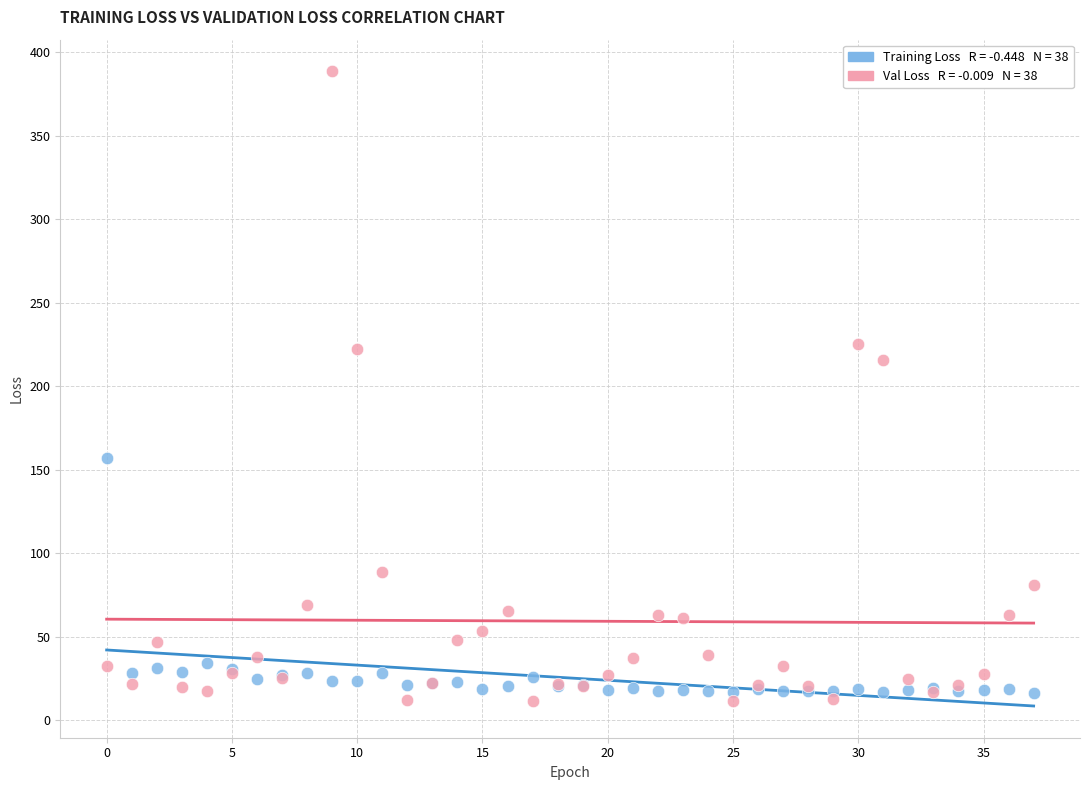

Across all series, what Y value is closest to 200?

215.5